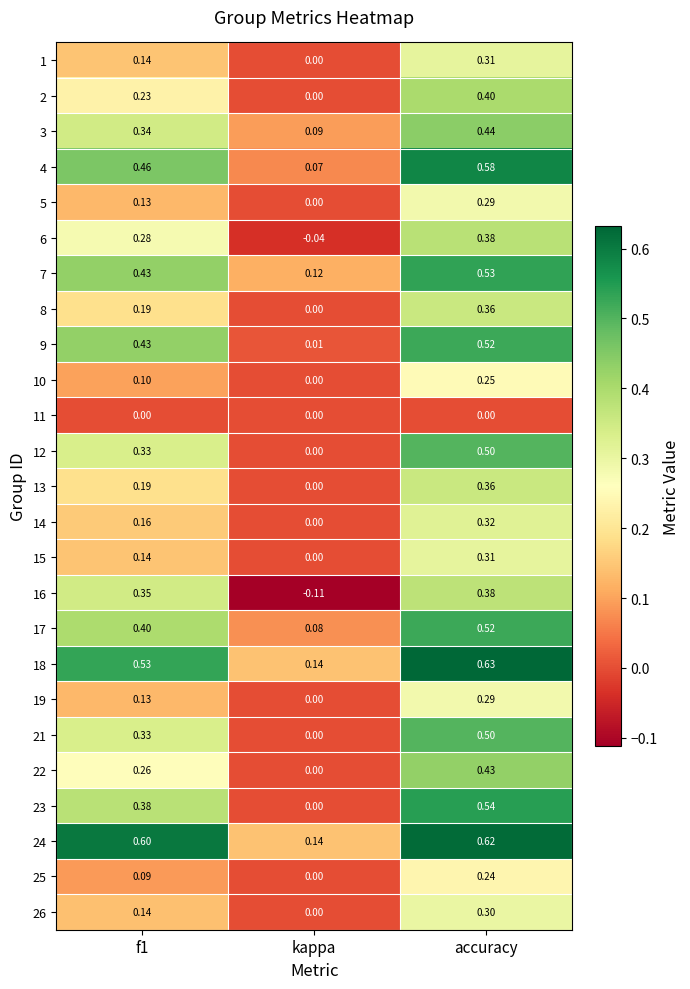

Which label corresponds to the largest value in the chart?

accuracy